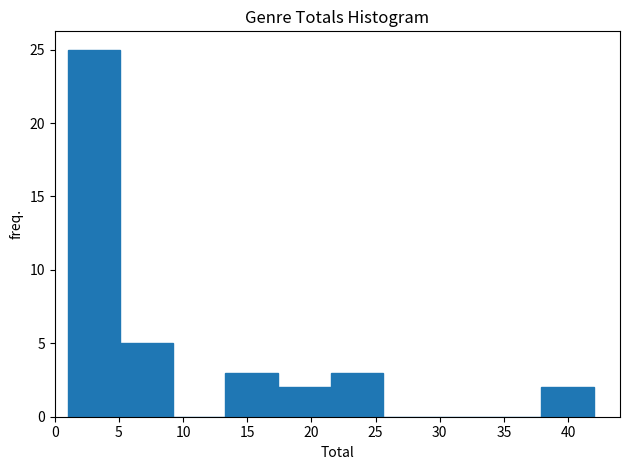

Reading left to right, transcribe this chart: for each bar, give the range it covers on the x-axis and its height. Neither the bar edges nor the heights are printed on the chart, so give them approximately, as read against the axes.

1.0 to 5.1: 25
5.1 to 9.2: 5
9.2 to 13.3: 0
13.3 to 17.4: 3
17.4 to 21.5: 2
21.5 to 25.6: 3
25.6 to 29.7: 0
29.7 to 33.8: 0
33.8 to 37.9: 0
37.9 to 42.0: 2